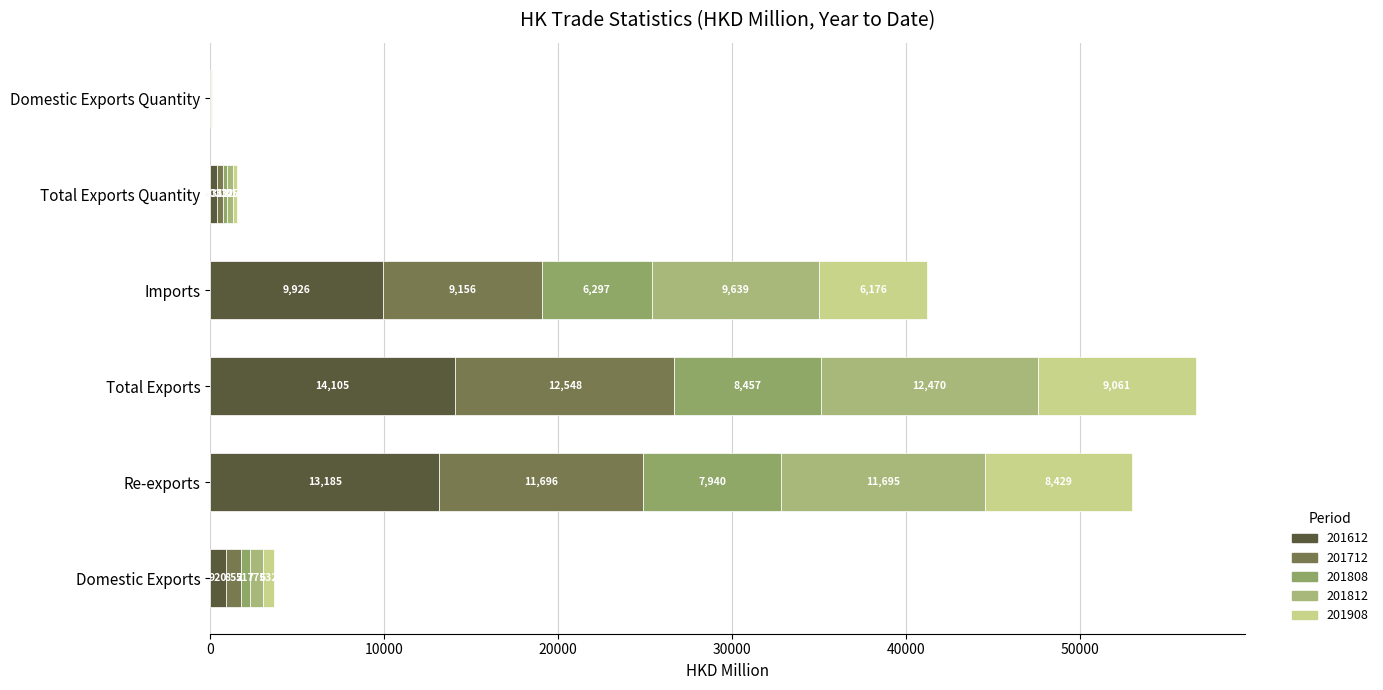

What is the label of the 2nd bar from the right?

Total Exports Quantity